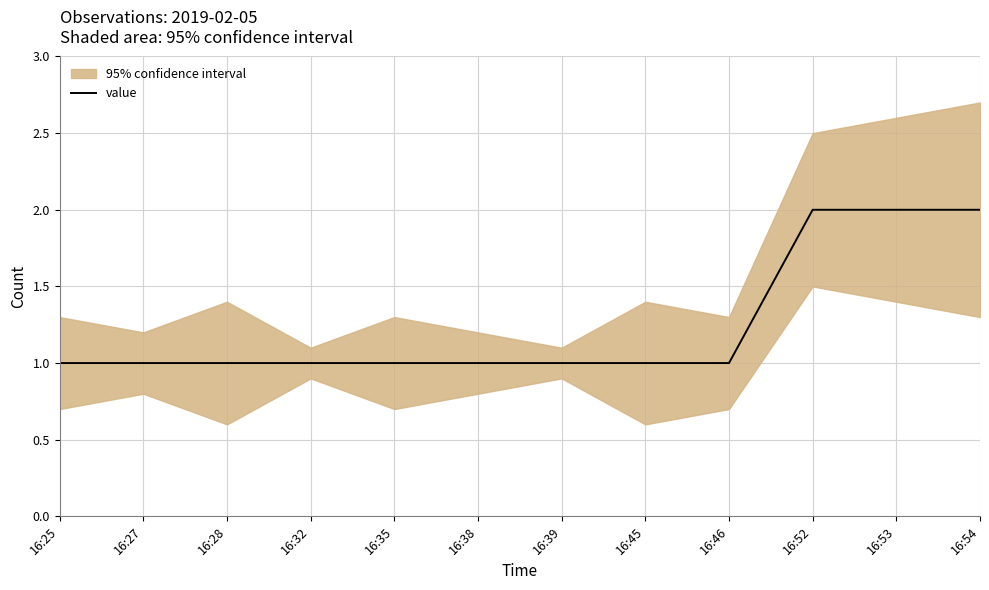

True or false: the data shows 1 at 16:46.

True